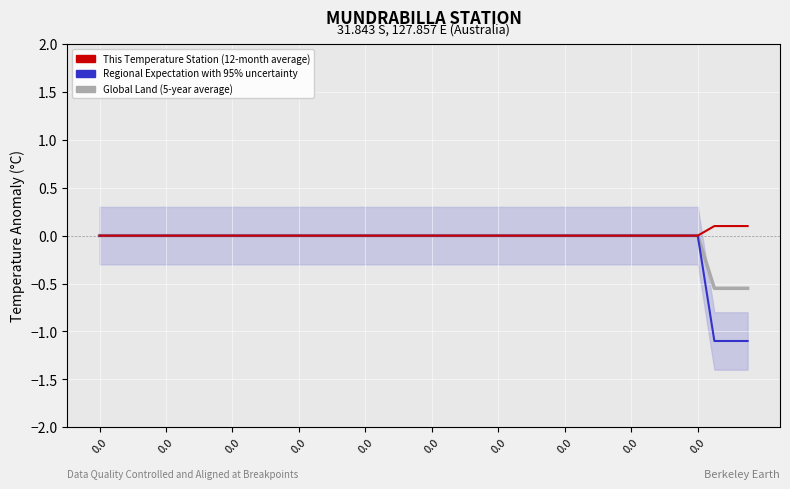

How many values in Global Land (5-year average) are below zero?

3